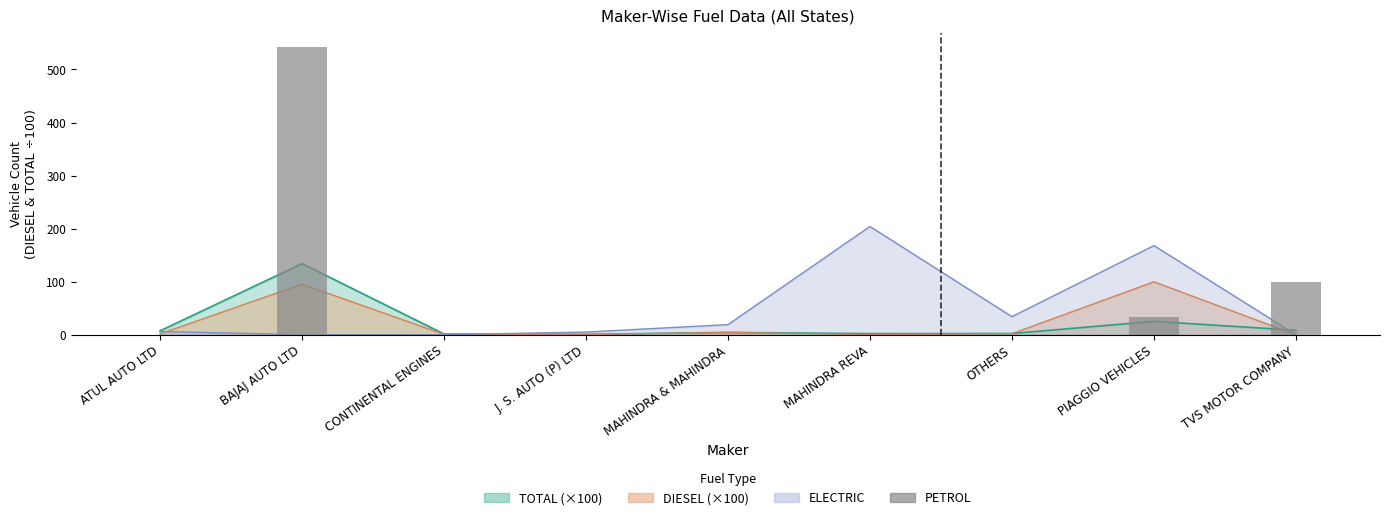

Reading right to left, what are all the values shown in this chart?

99	33	0	0	0	0	0	542	0